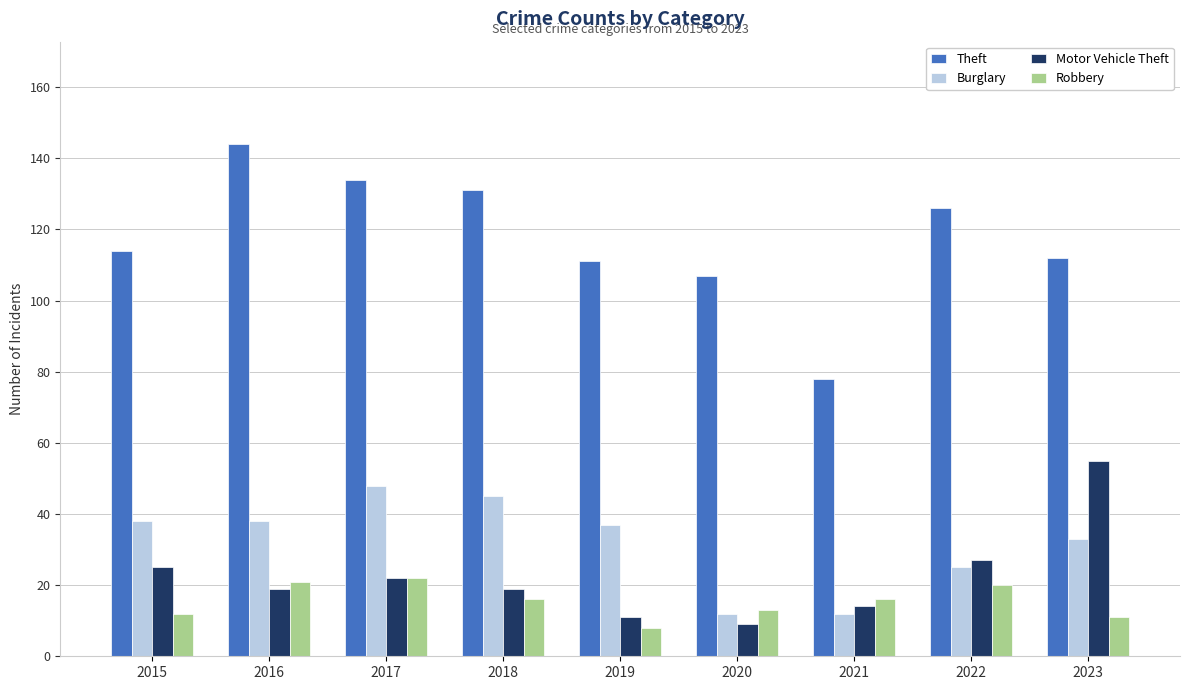

What is the approximate value of Motor Vehicle Theft at 2021?

14